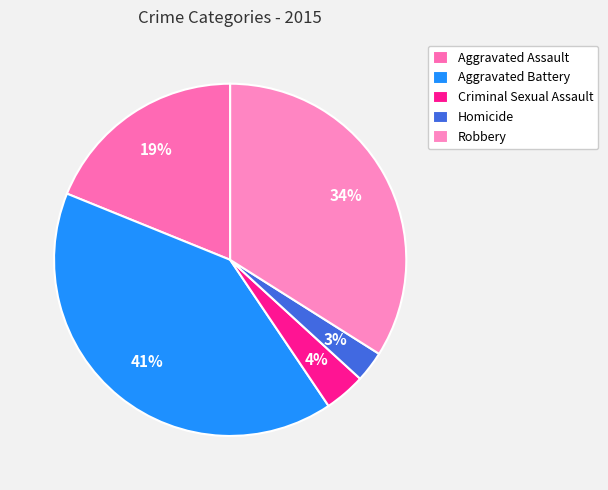

True or false: Homicide accounts for 3% of the total.

True